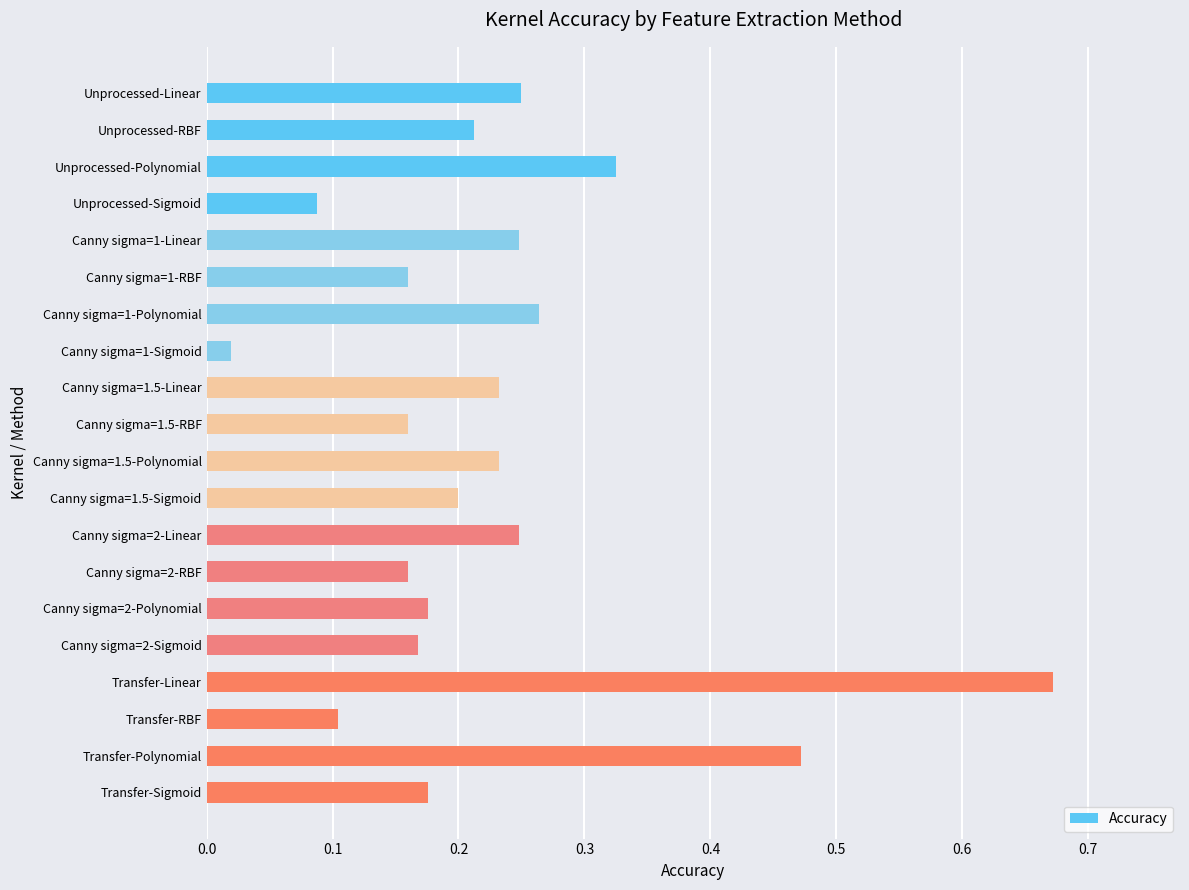

What is the label of the 12th bar from the top?

Canny sigma=1.5-Sigmoid